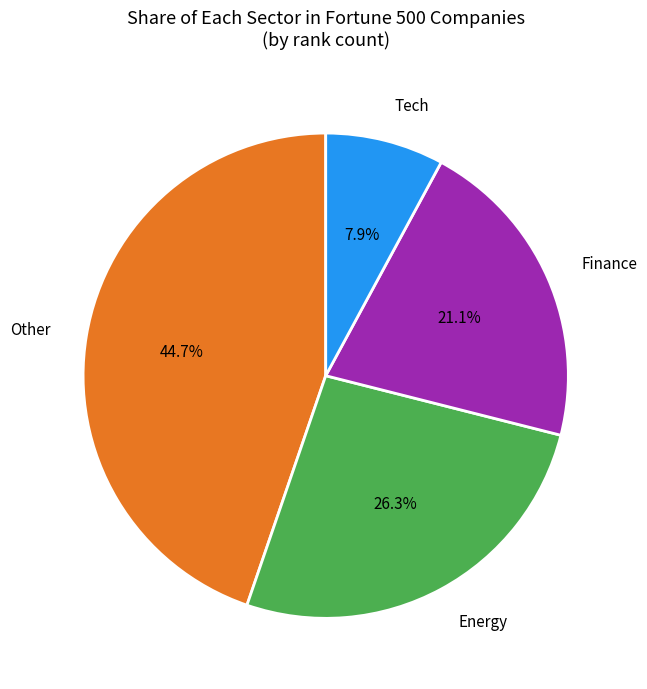

Which slice is the largest?

Other